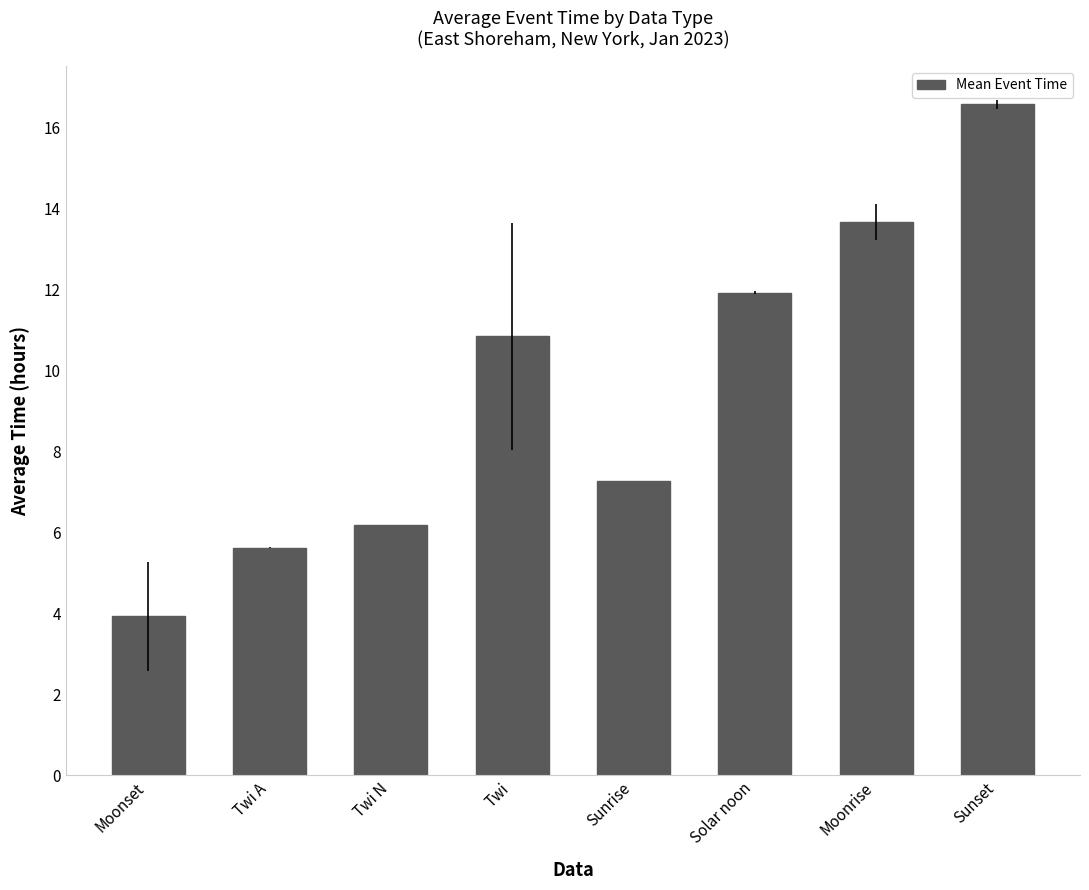

Does the chart contain stacked bars?

No